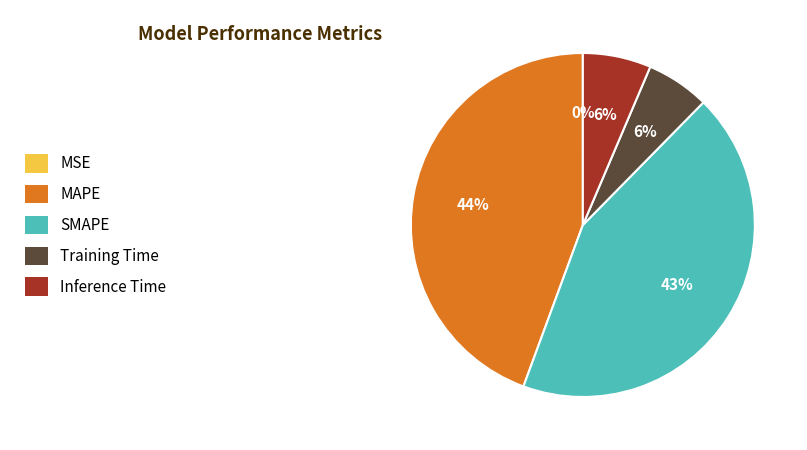

Which slice is the largest?

MAPE